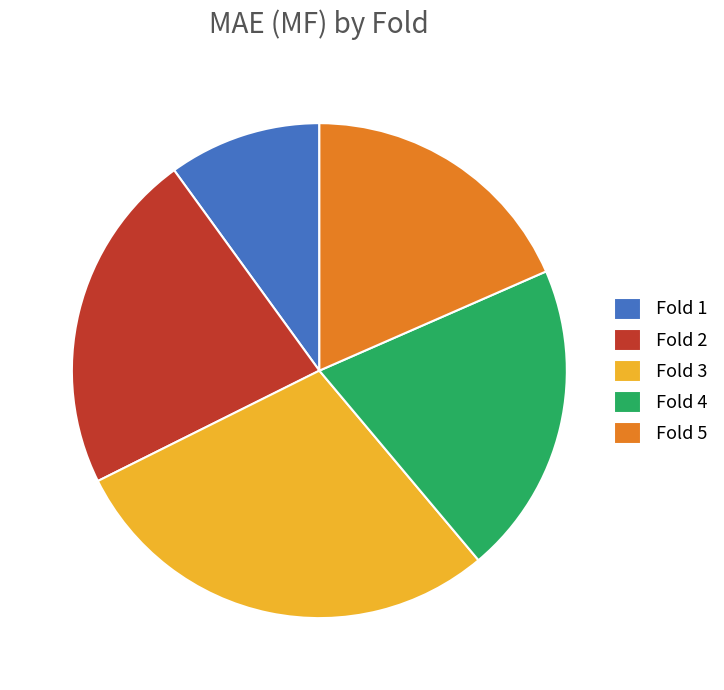

Rank the categories by value from lowest to highest.

Fold 1, Fold 5, Fold 4, Fold 2, Fold 3